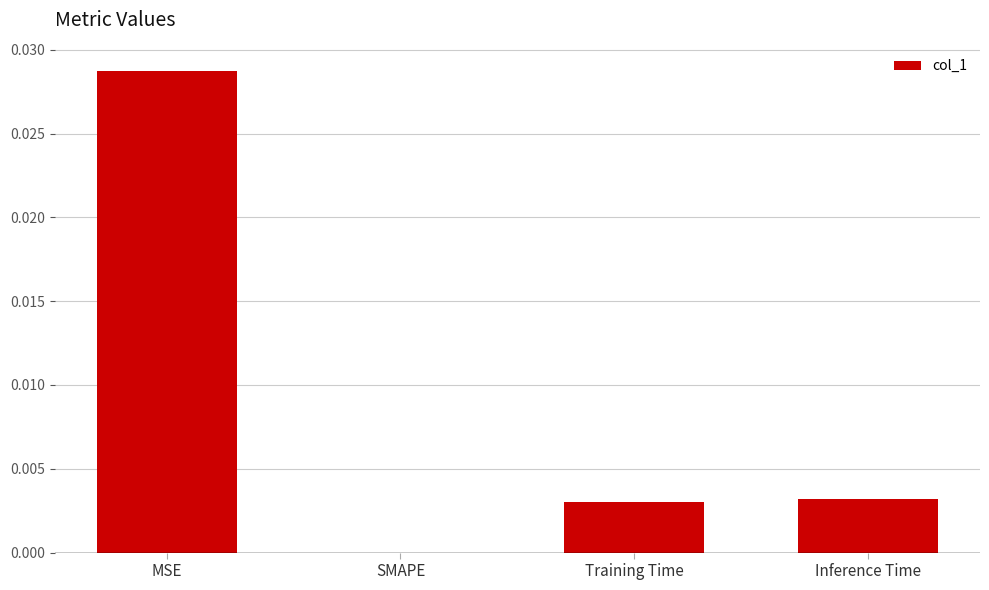

Which has a higher value, MSE or SMAPE?

MSE